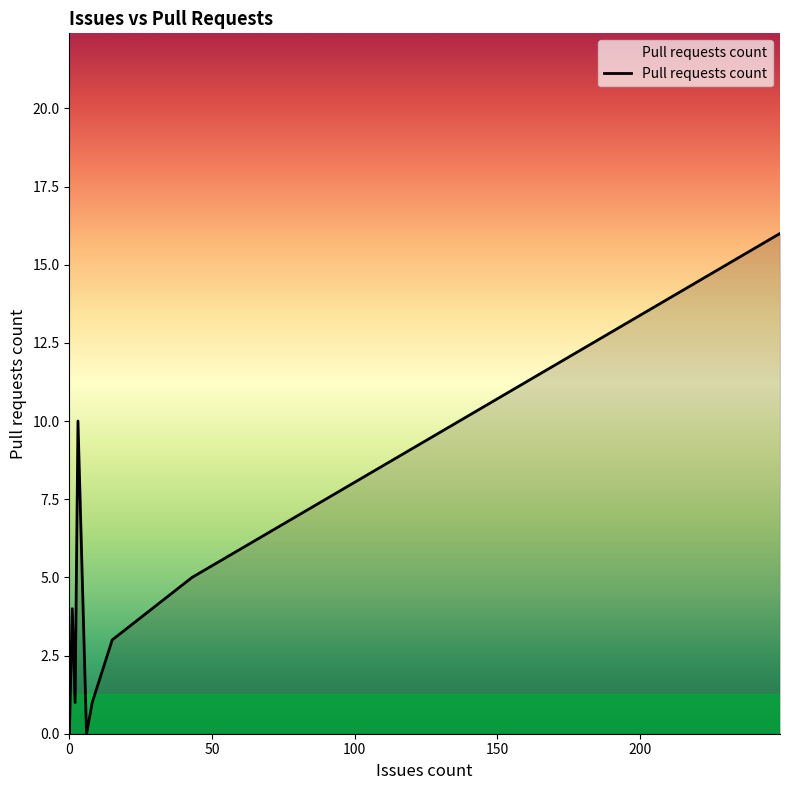

What is the greatest value displayed?

16